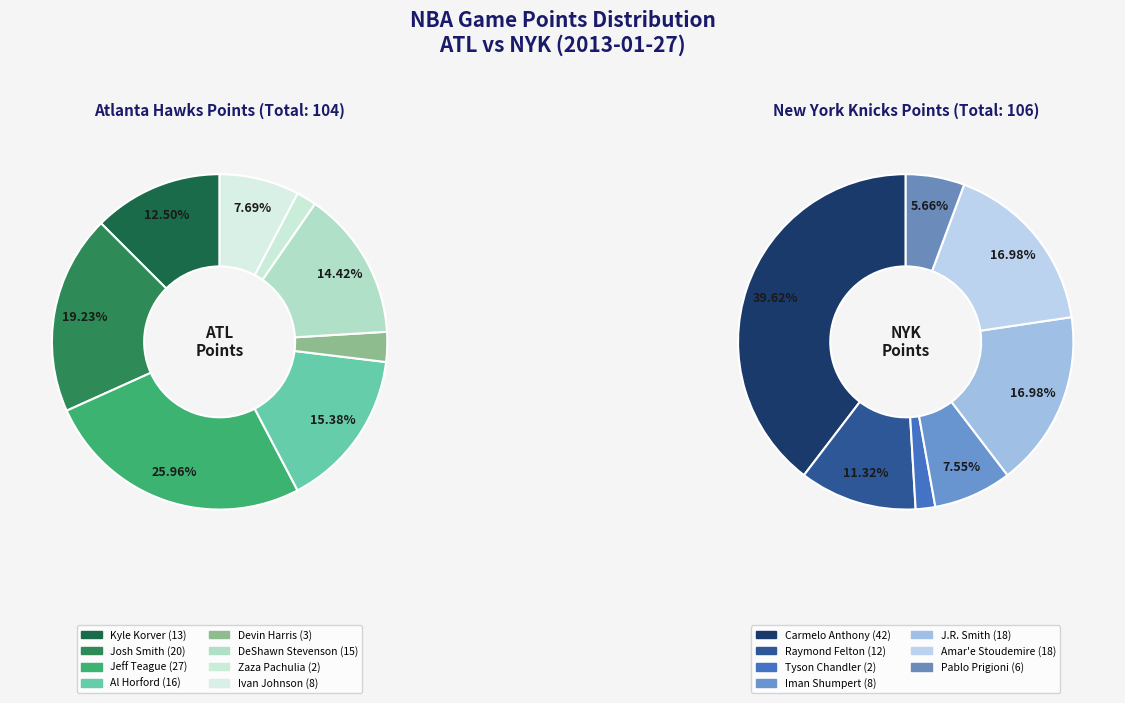

Do Tyson Chandler and Devin Harris together represent more than half of the pie?

No